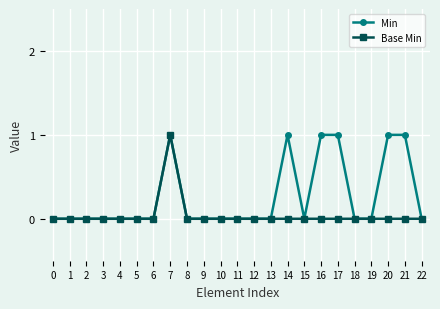

True or false: Base Min has more than 0 interior local peaks.

True